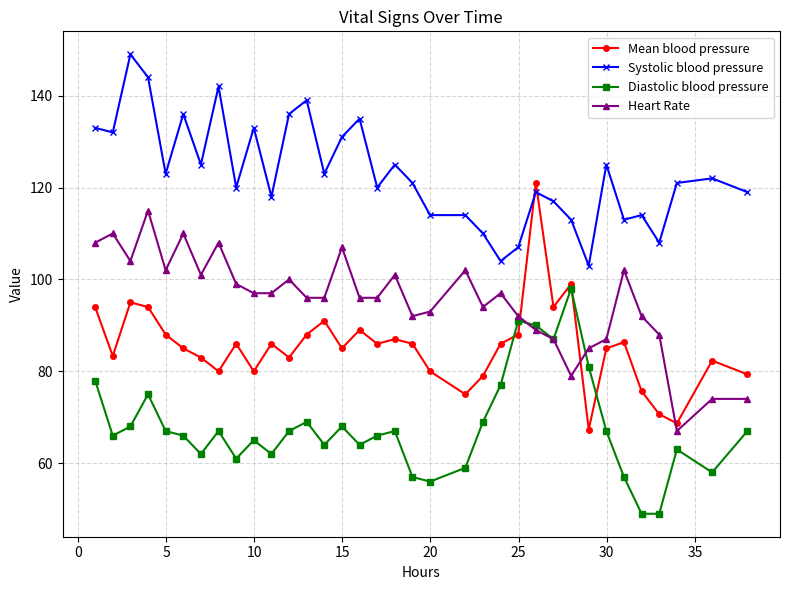

What is the minimum value shown in the chart?

49.0